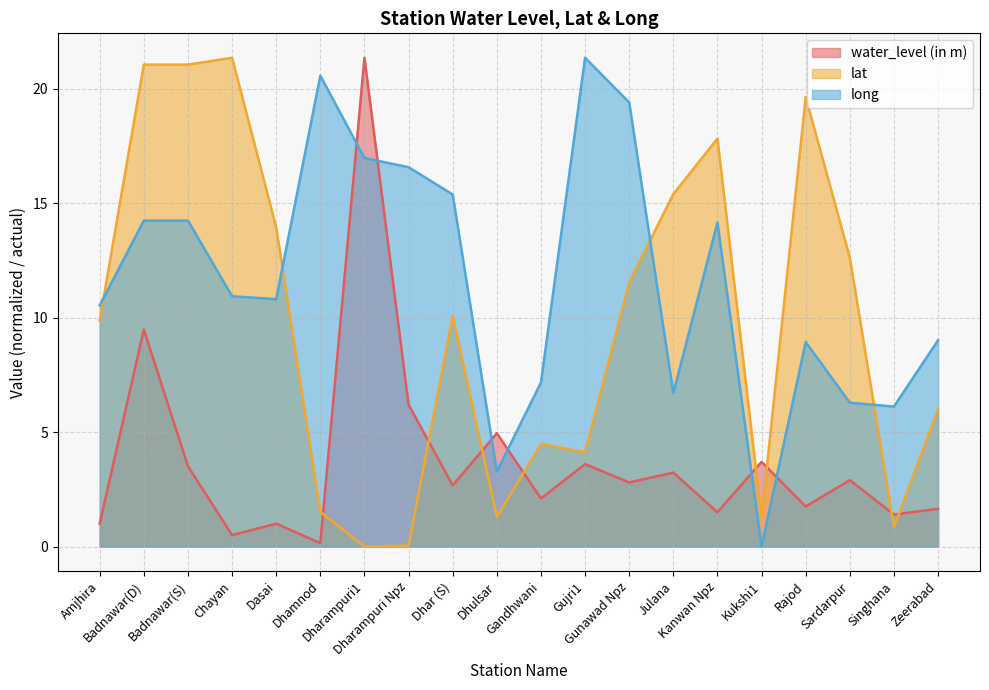

How many values in the long series exceed 10?

12